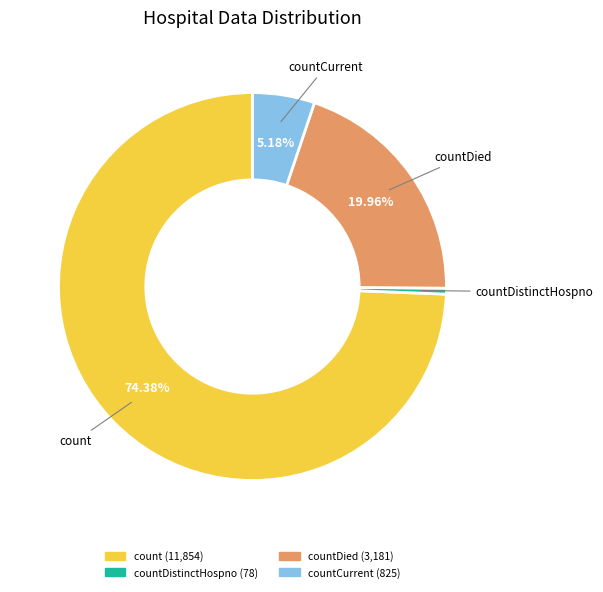

Is there a majority slice in this chart?

Yes